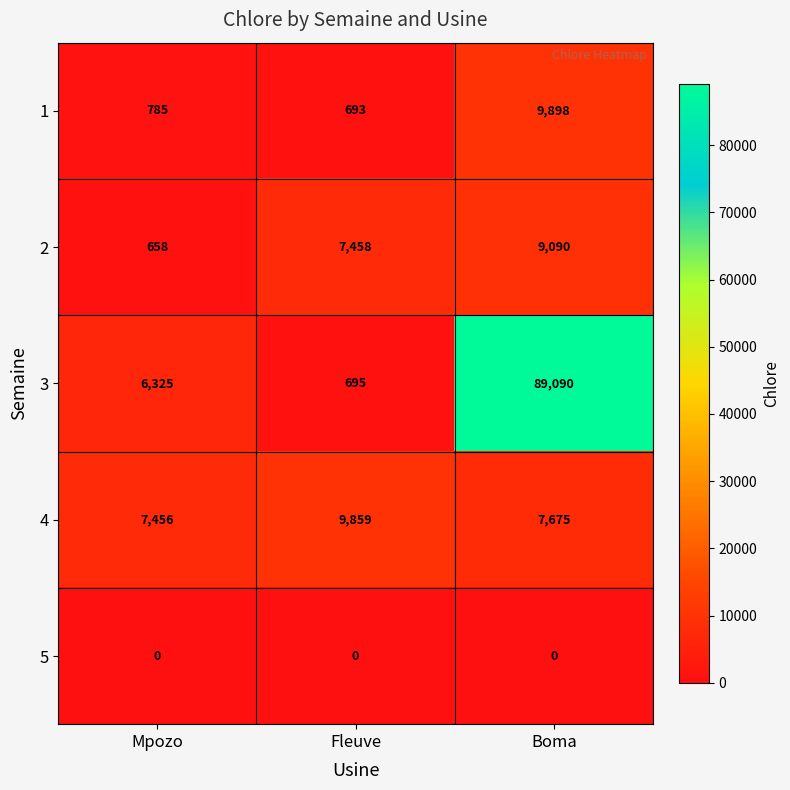

Which category has the highest value across all series?

Boma